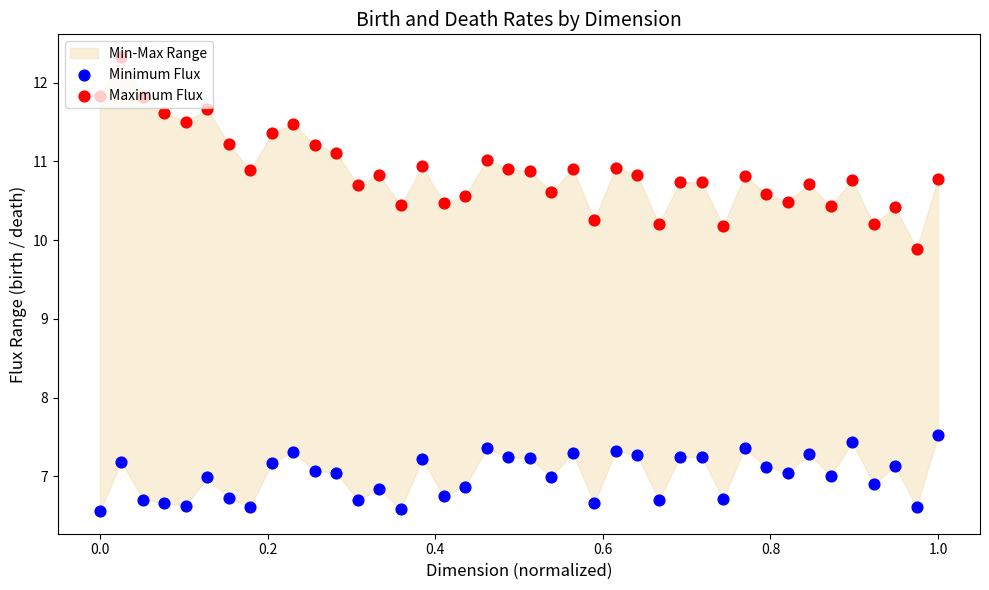

Which series has the largest total across all categories?

Maximum Flux